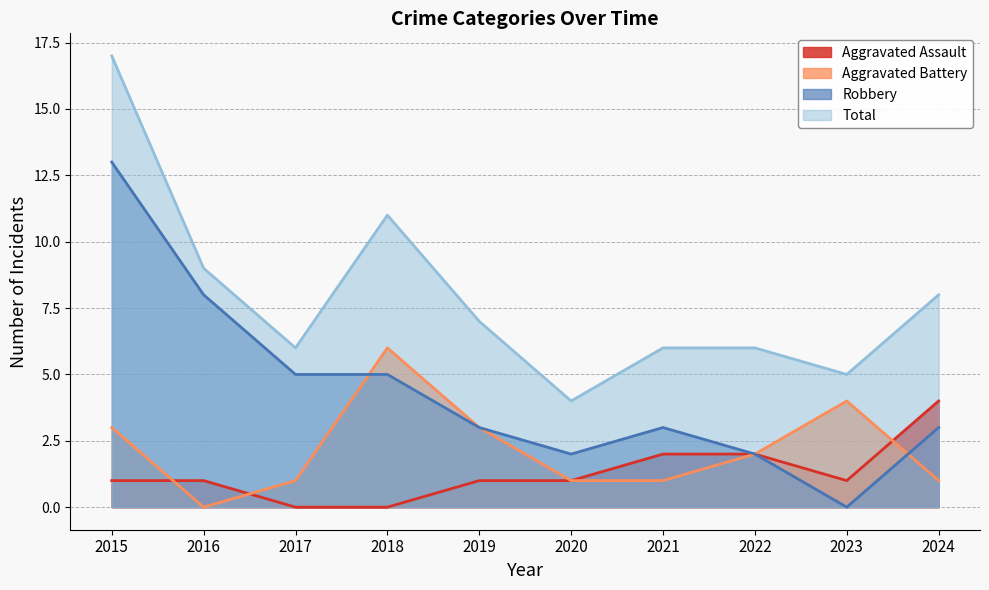

At which label does Aggravated Battery reach its peak?

2018